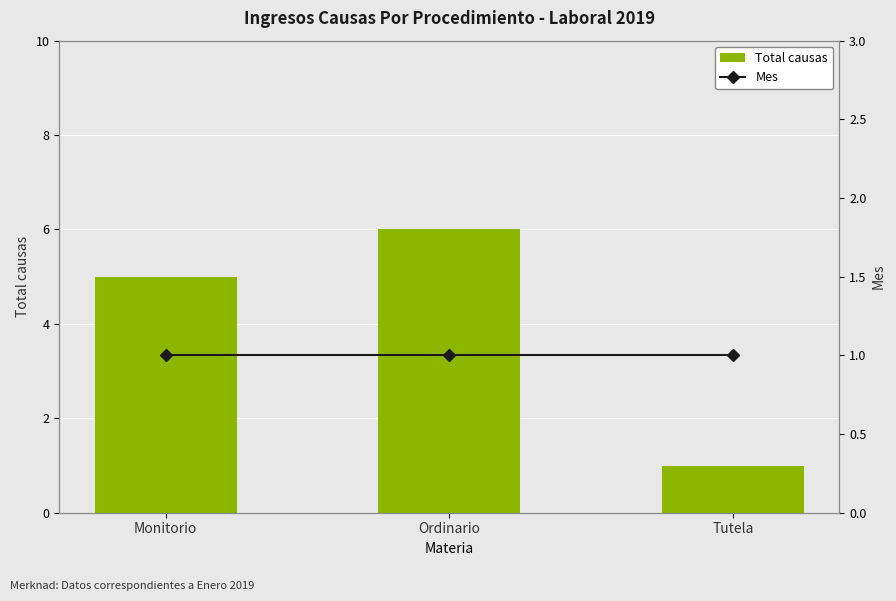

Which series has the widest spread of values?

Total causas